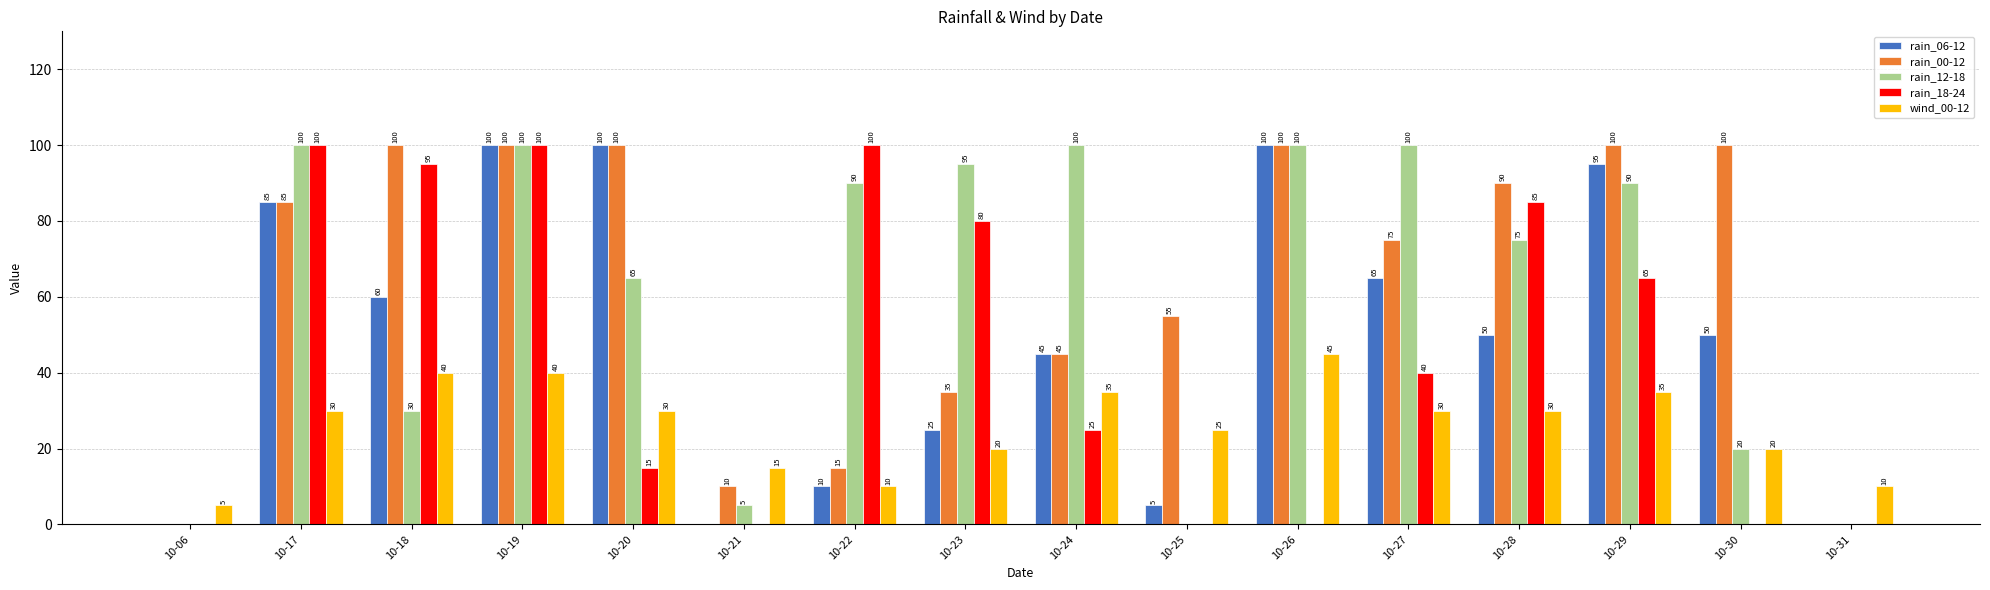

Between 10-23 and 10-29, which series saw the biggest shift?

rain_06-12